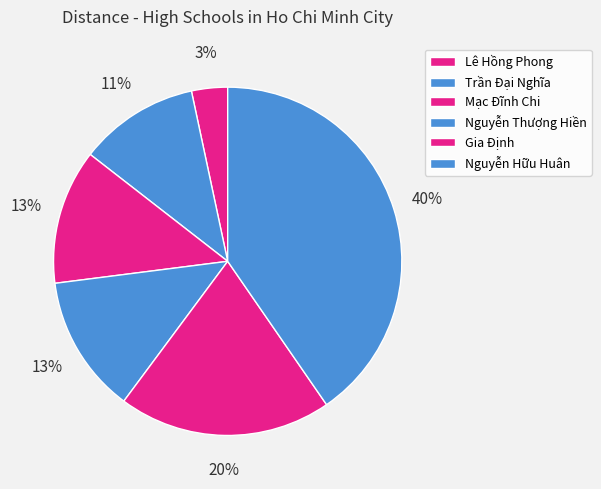

How many segments does this pie chart have?

6